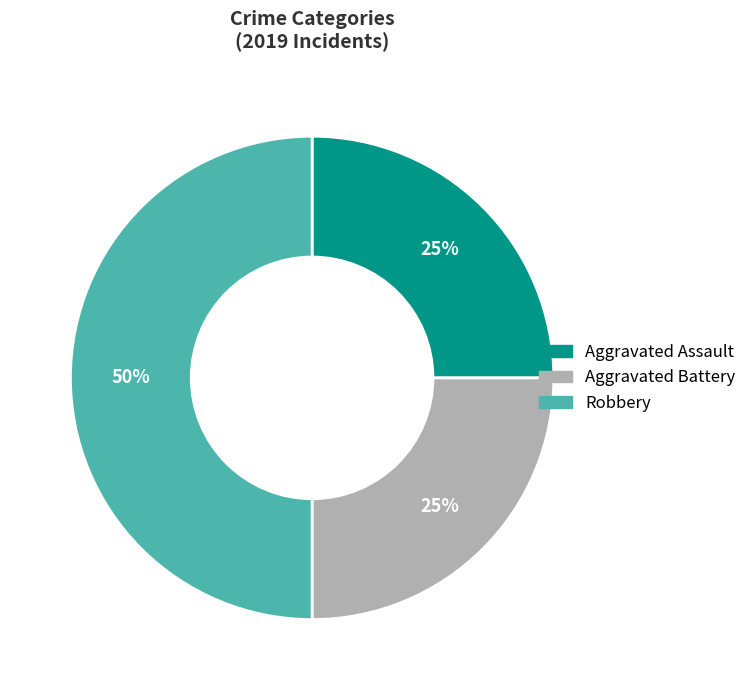

Is it true that Aggravated Battery is 25% of the pie?

True